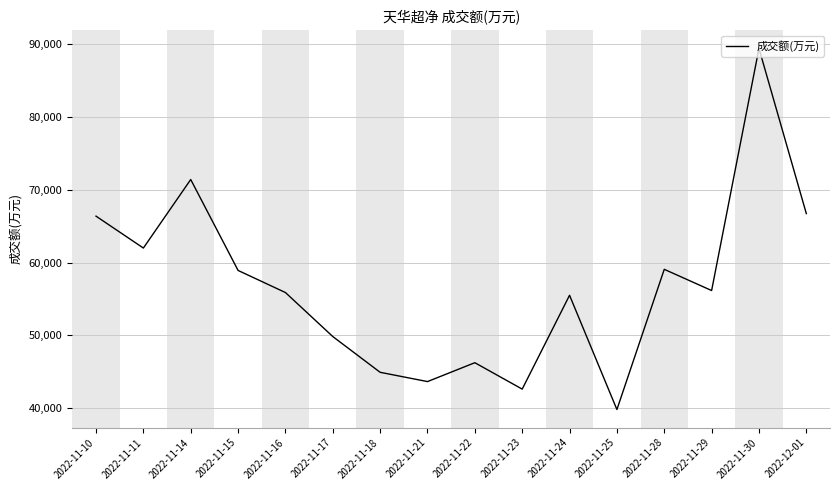

What position from the left is 2022-11-16?

5